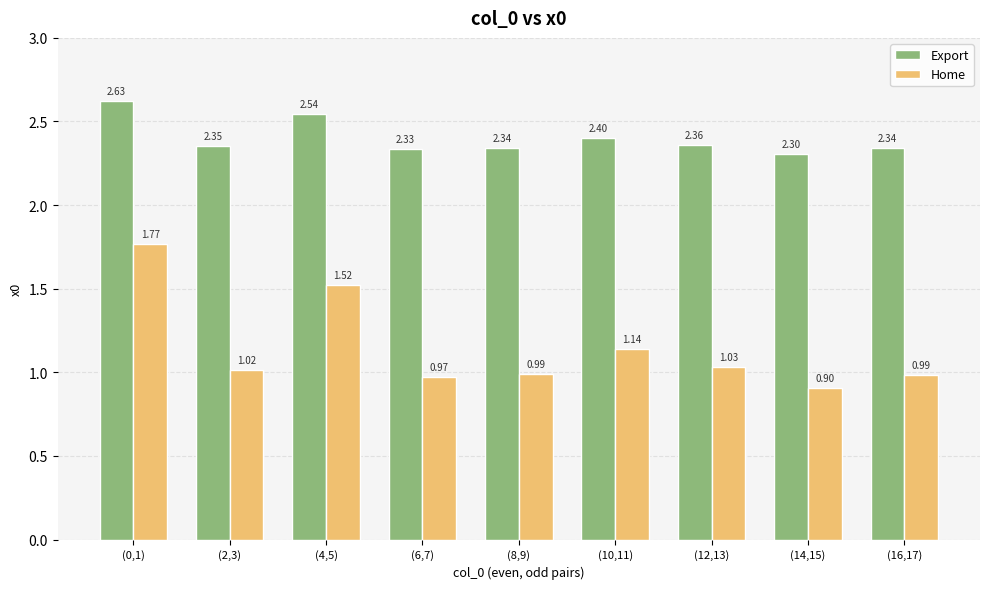

Rank the series at (10,11) from highest to lowest value.

Export, Home